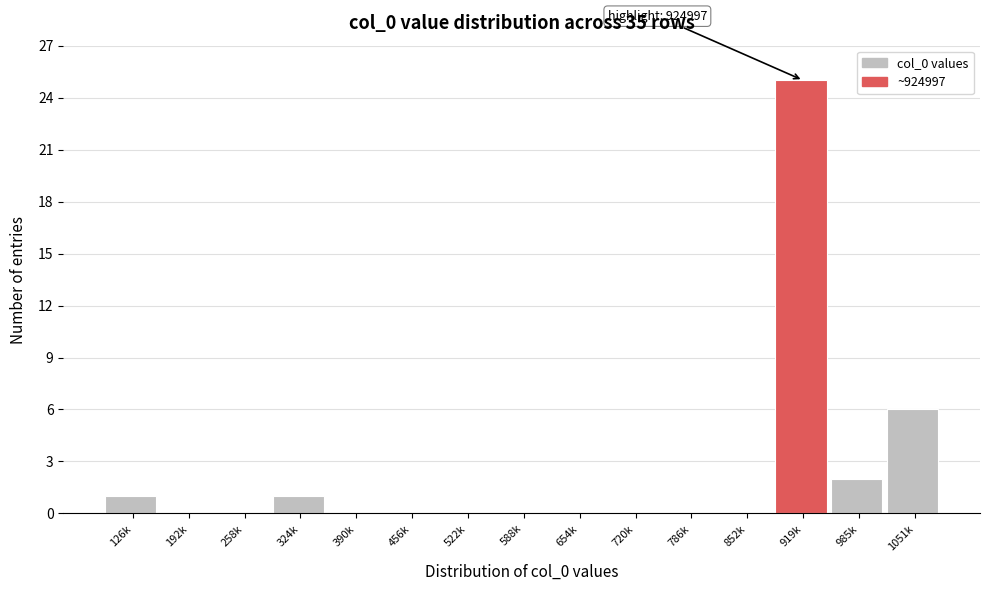

Reading right to left, what are all the values shown in this chart?

1051k=6	985k=2	919k=25	852k=0	786k=0	720k=0	654k=0	588k=0	522k=0	456k=0	390k=0	324k=1	258k=0	192k=0	126k=1